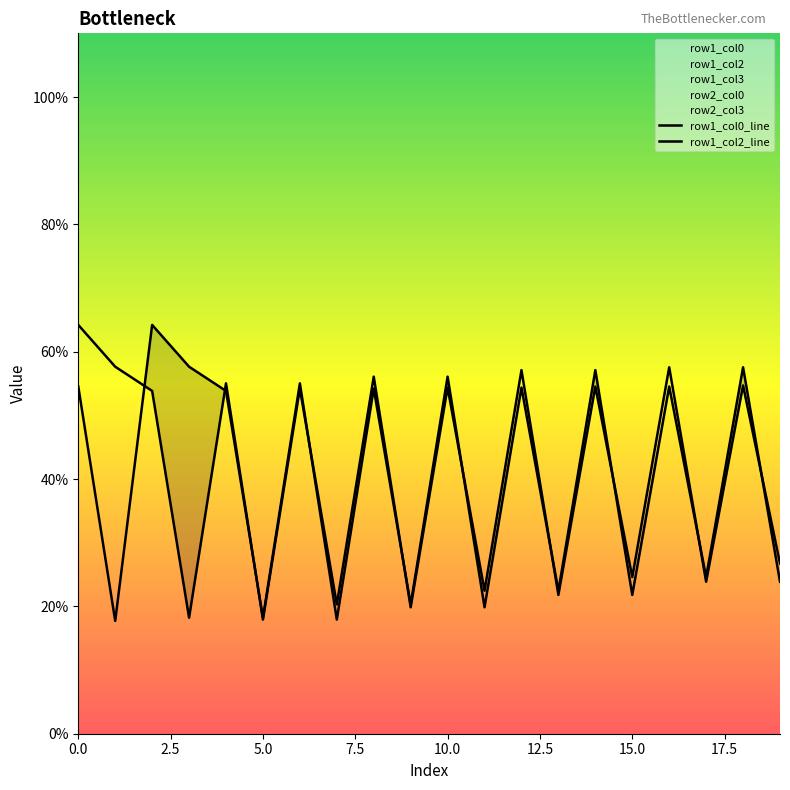

True or false: row1_col0_line and row1_col2_line cross at least once.

True